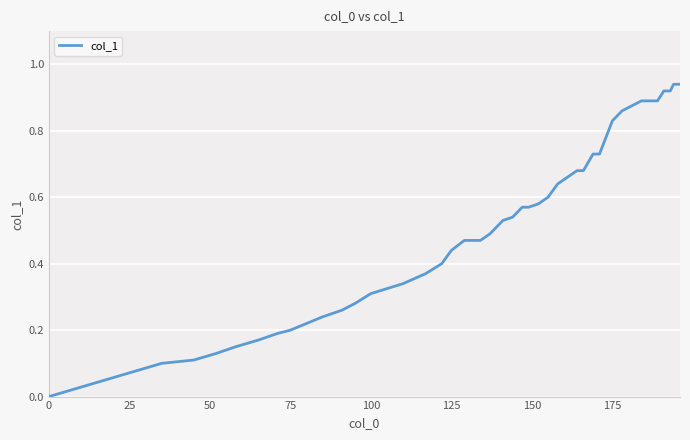

The value at 100 is 0.3. True or false?

True